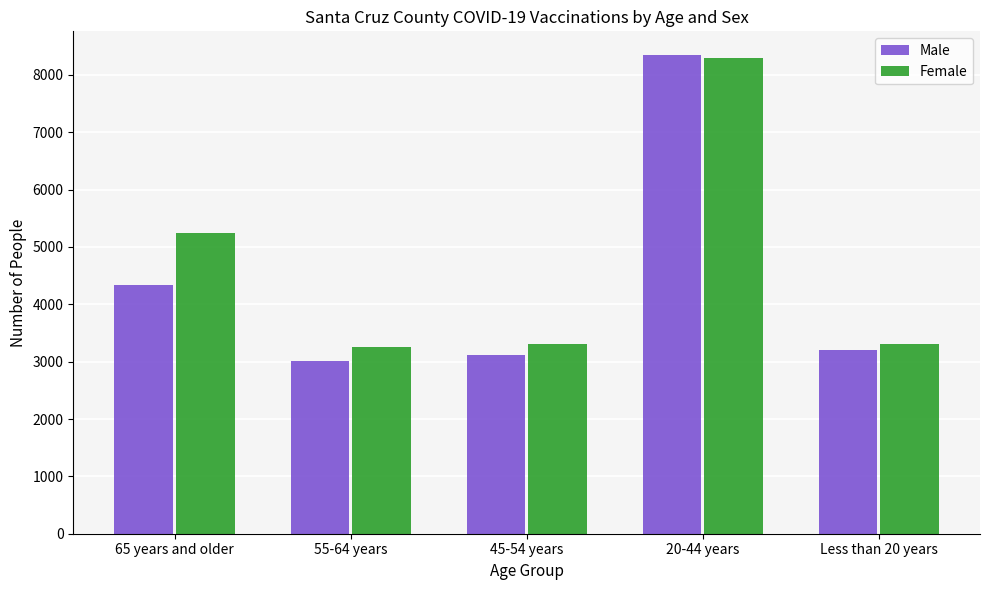

Which category has the highest value in the Female series?

20-44 years